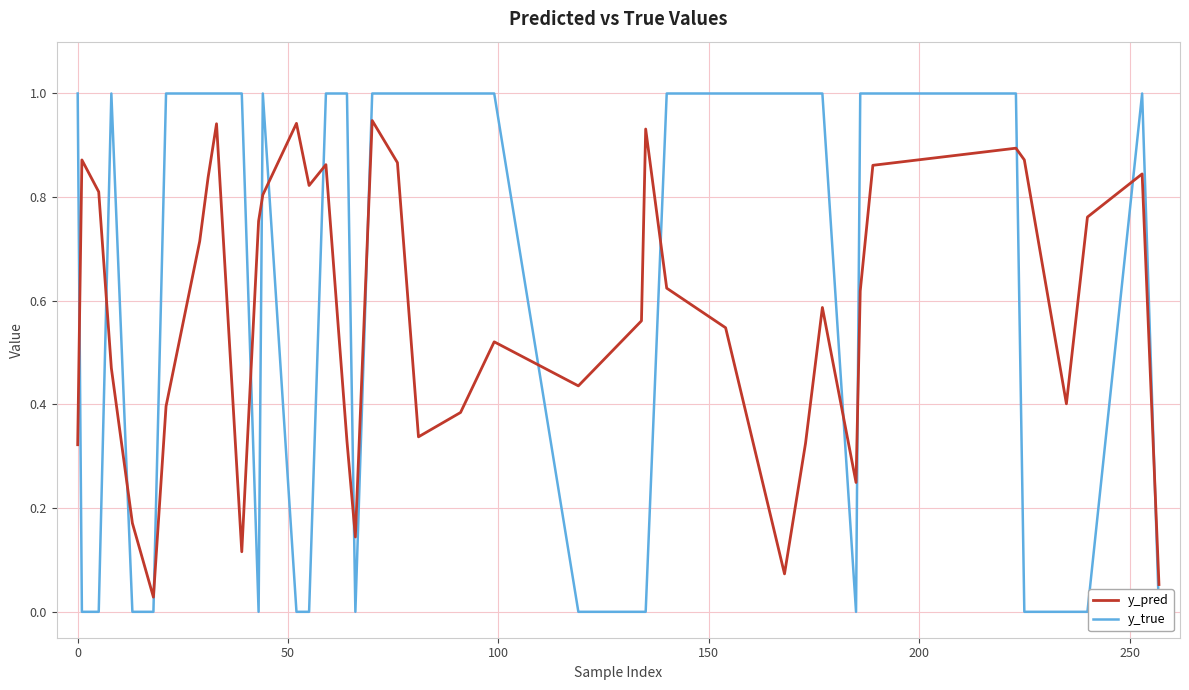

Reading left to right, extract all data points from this chart.

y_pred: 0.3	0.9	0.8	0.5	0.2	0.0	0.4	0.7	0.8	0.9	0.1	0.8	0.8	0.9	0.8	0.9	0.3	0.1	0.9	0.9	0.3	0.4	0.5	0.4	0.6	0.9	0.6	0.5	0.1	0.3	0.6	0.2	0.6	0.9	0.9	0.9	0.4	0.8	0.8	0.1
y_true: 1.0	0.0	0.0	1.0	0.0	0.0	1.0	1.0	1.0	1.0	1.0	0.0	1.0	0.0	0.0	1.0	1.0	0.0	1.0	1.0	1.0	1.0	1.0	0.0	0.0	0.0	1.0	1.0	1.0	1.0	1.0	0.0	1.0	1.0	1.0	0.0	0.0	0.0	1.0	0.0